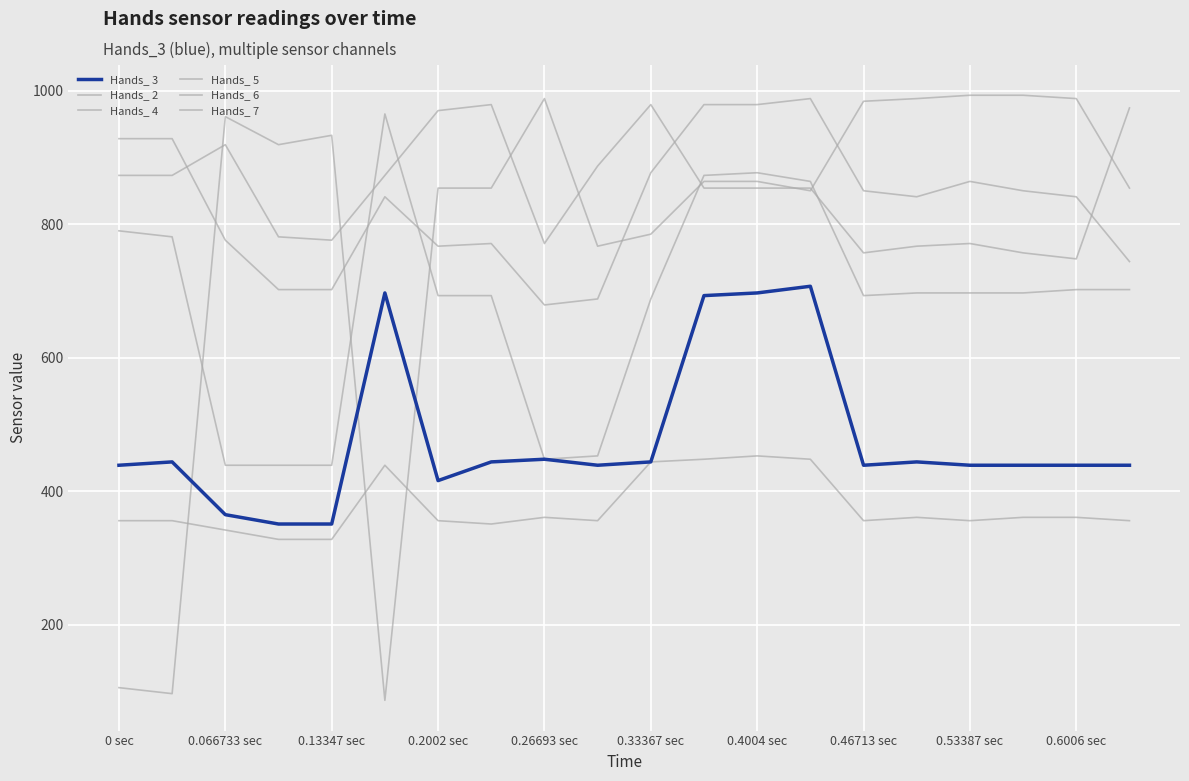

Is this an area chart (filled region under the line)?

No